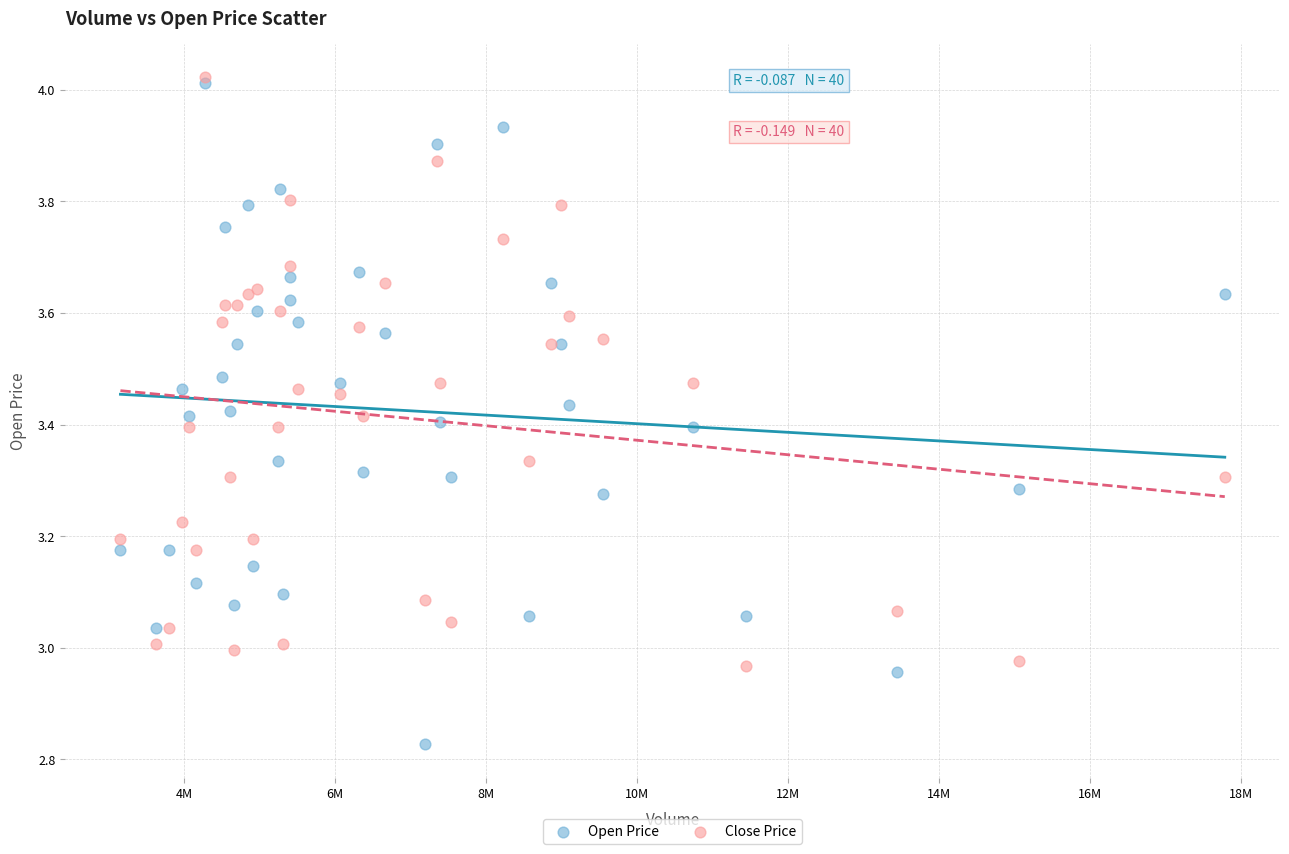

Which series contains the lowest Y value?

Open Price